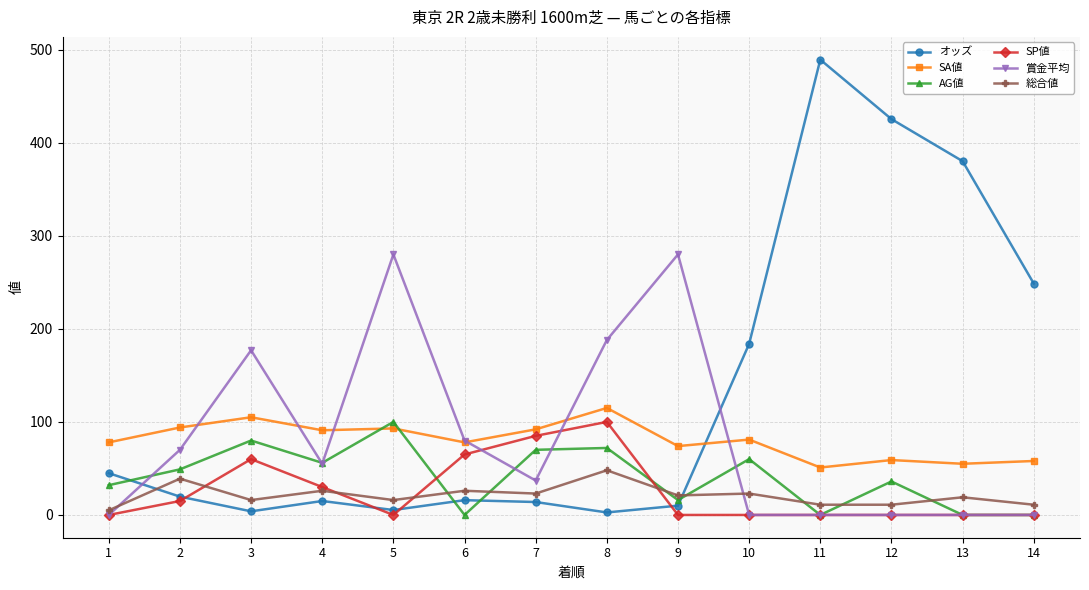

Read the 総合値 value at 10.

23.0